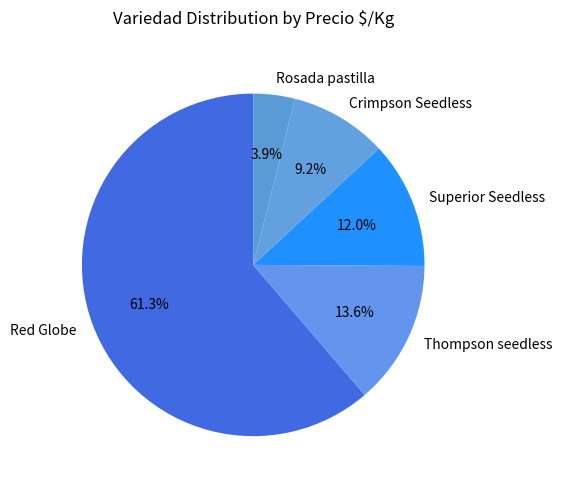

What is the smallest slice in the pie chart?

Rosada pastilla